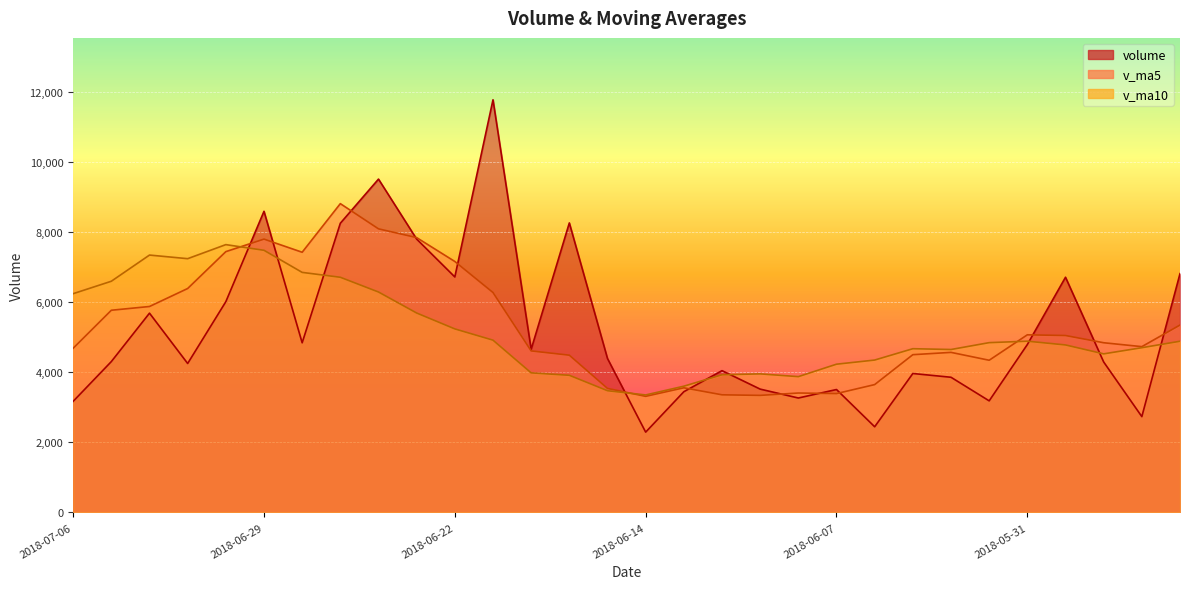

What are all the series names shown in the legend?

volume, v_ma5, v_ma10